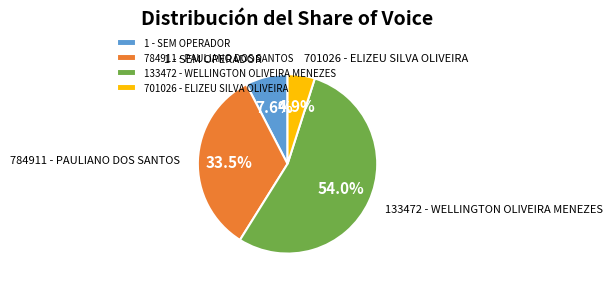

What is the smallest slice in the pie chart?

701026 - ELIZEU SILVA OLIVEIRA